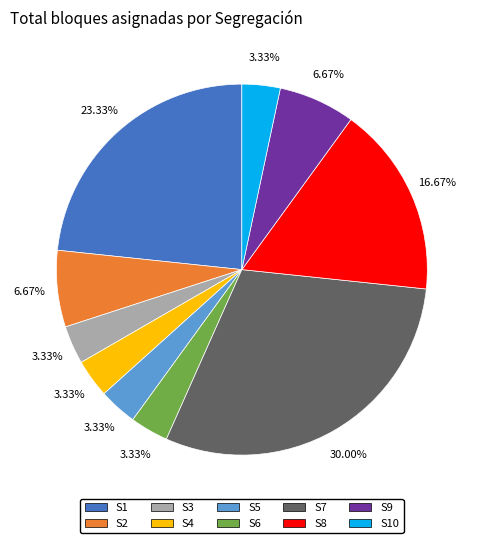

Between S10 and S9, which is larger?

S9